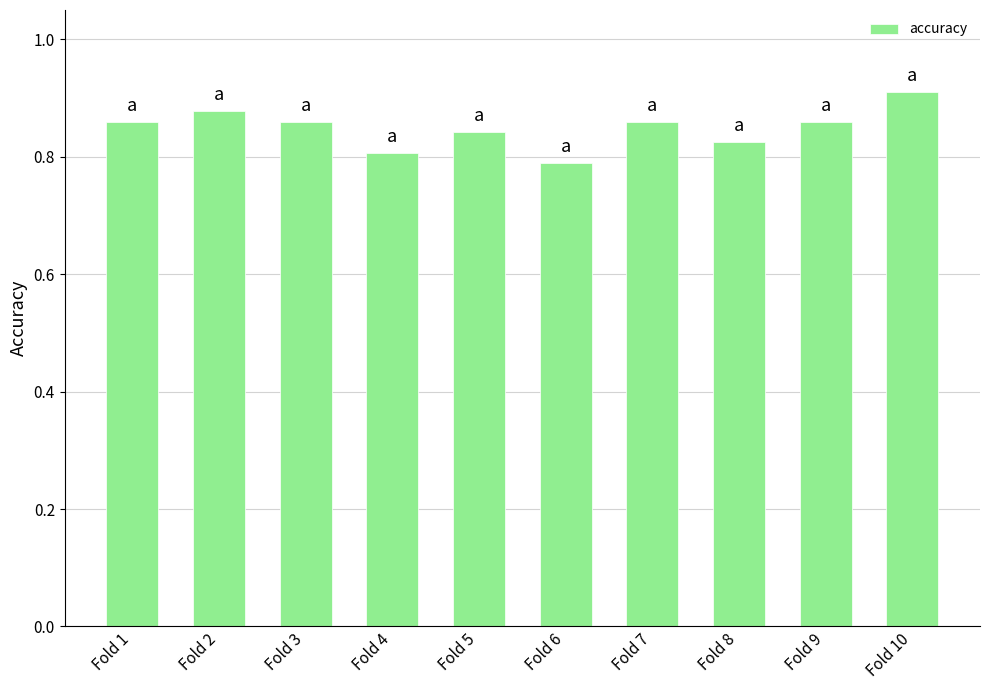

Between Fold 9 and Fold 8, which is larger?

Fold 9